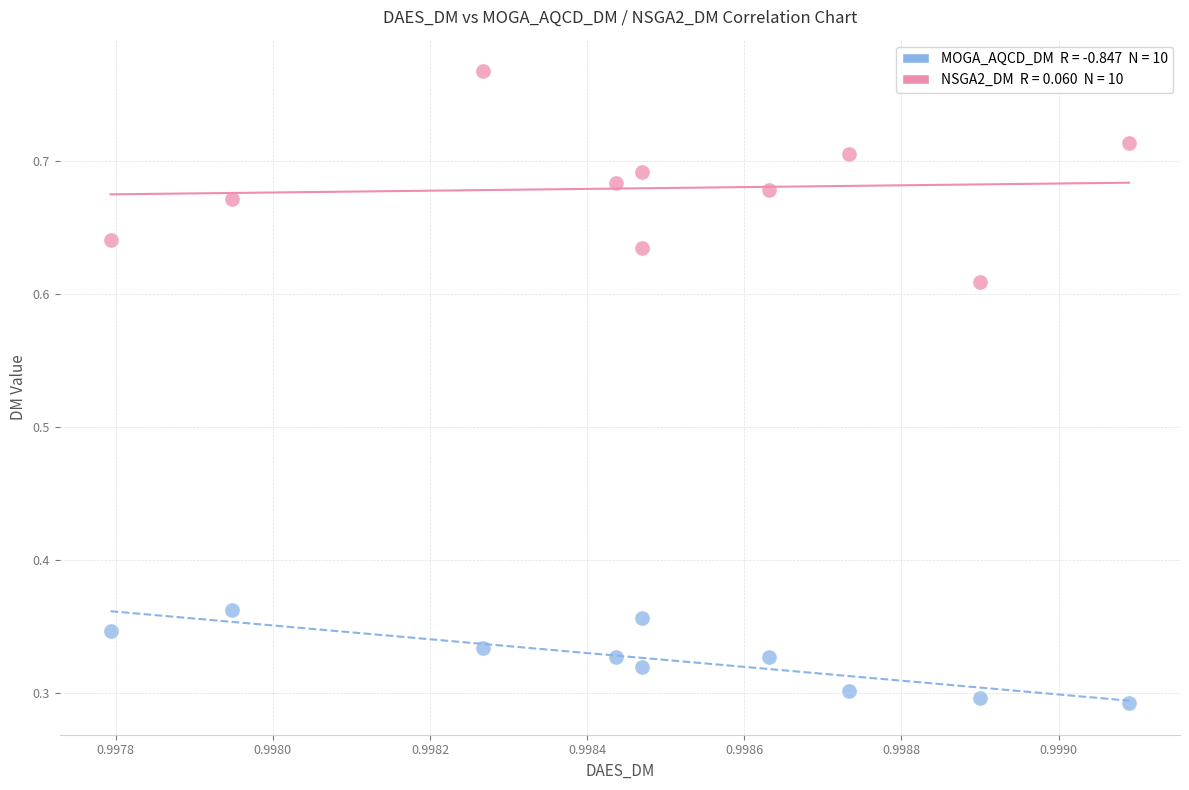

Count the number of points in this scatter plot.

20